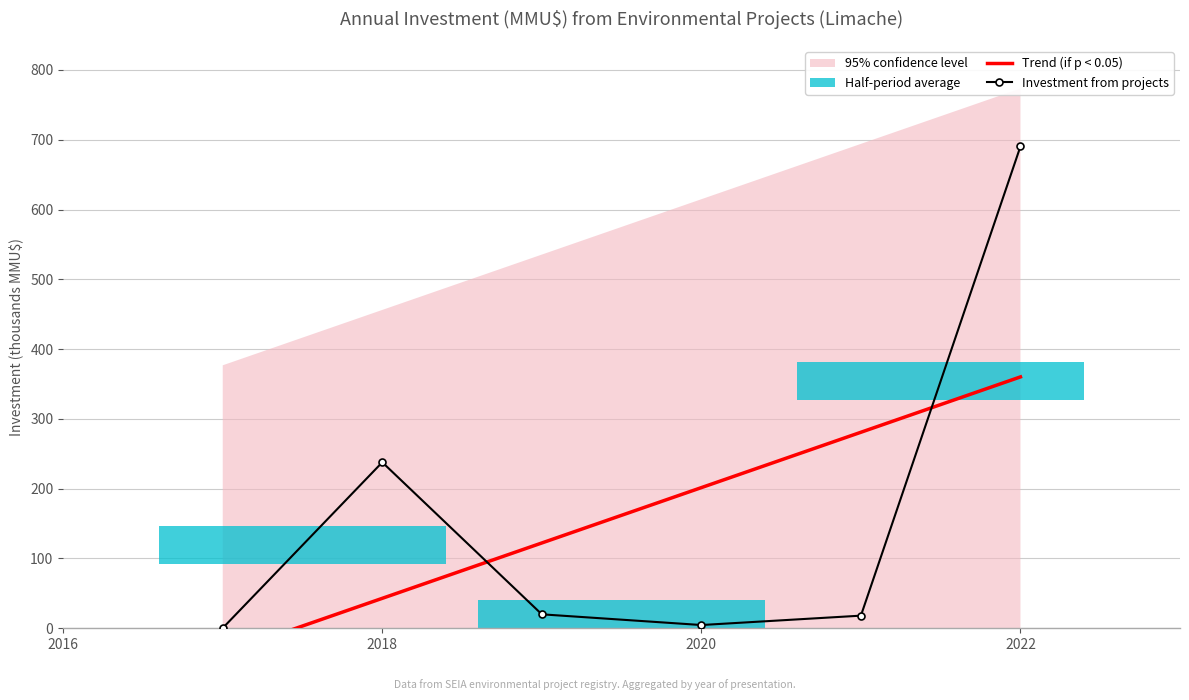

True or false: Investment from projects has a value of 1153.9 at 2022.

False